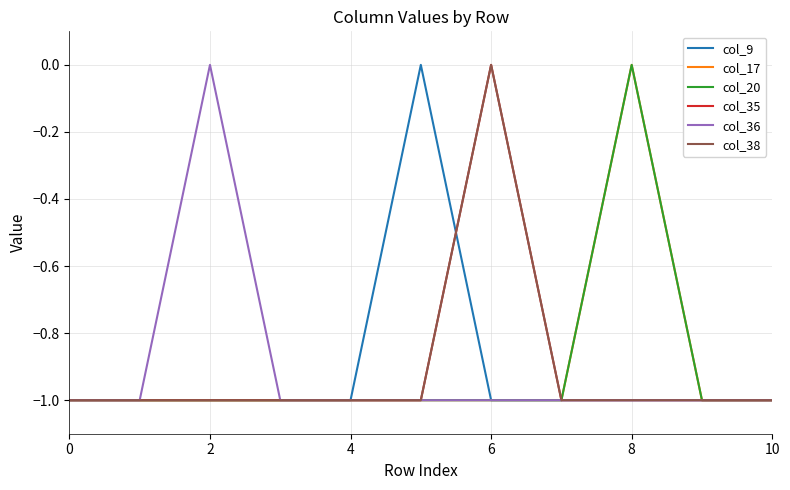

Does the chart have visible grid lines?

Yes